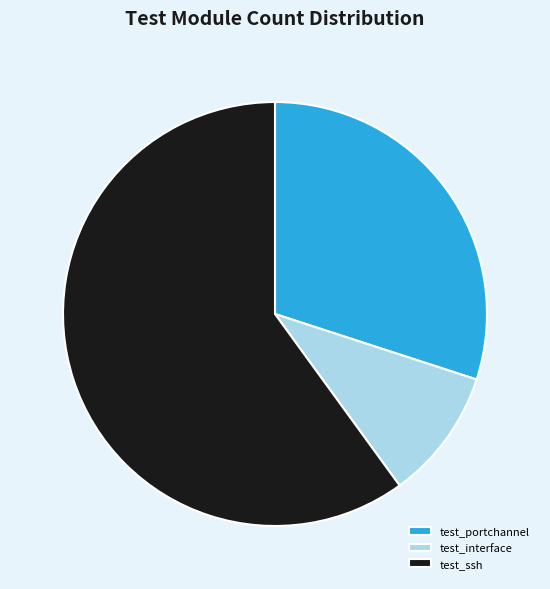

Is the sum of test_portchannel and test_interface greater than half?

No